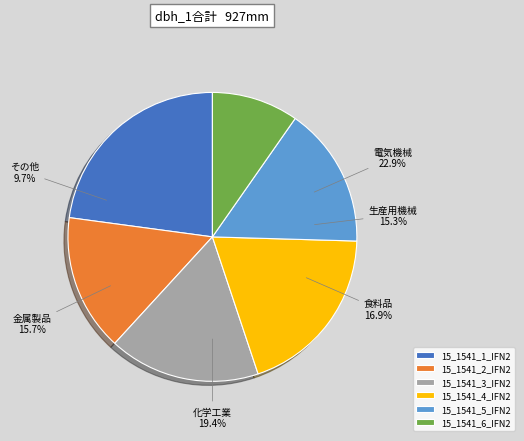

Is 15_1541_6_IFN2 the majority of the pie?

No